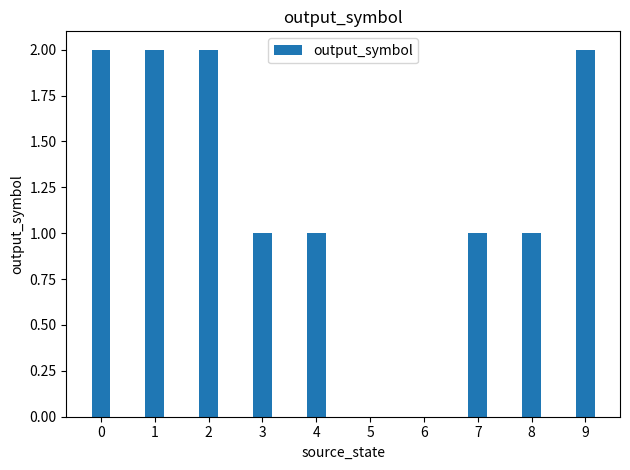

What is the ratio of the value at 9 to the value at 2?

1.0